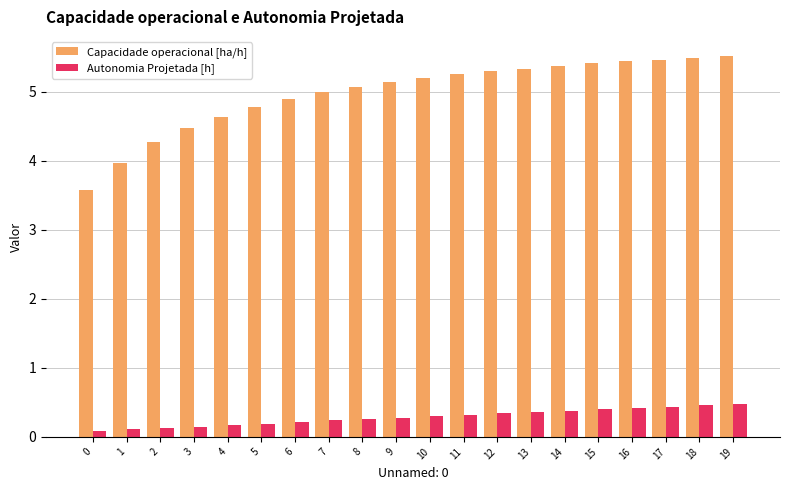

How many bars are there in total?

40